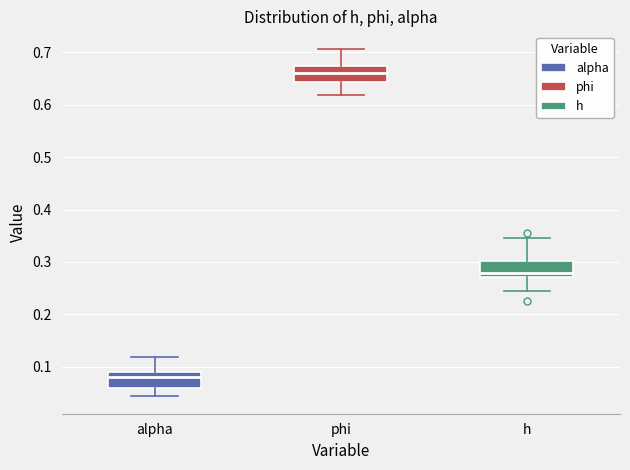

Reading left to right, read every box against the y-axis: the position of its median line, the range the box covers, and the ends of its whiskers. The values are not printed on the chart, so give them approximately, as read against the axis.

alpha: median 0.08, box 0.06 to 0.09, whiskers 0.04 to 0.12
phi: median 0.66, box 0.64 to 0.67, whiskers 0.62 to 0.71
h: median 0.28, box 0.27 to 0.30, whiskers 0.24 to 0.35